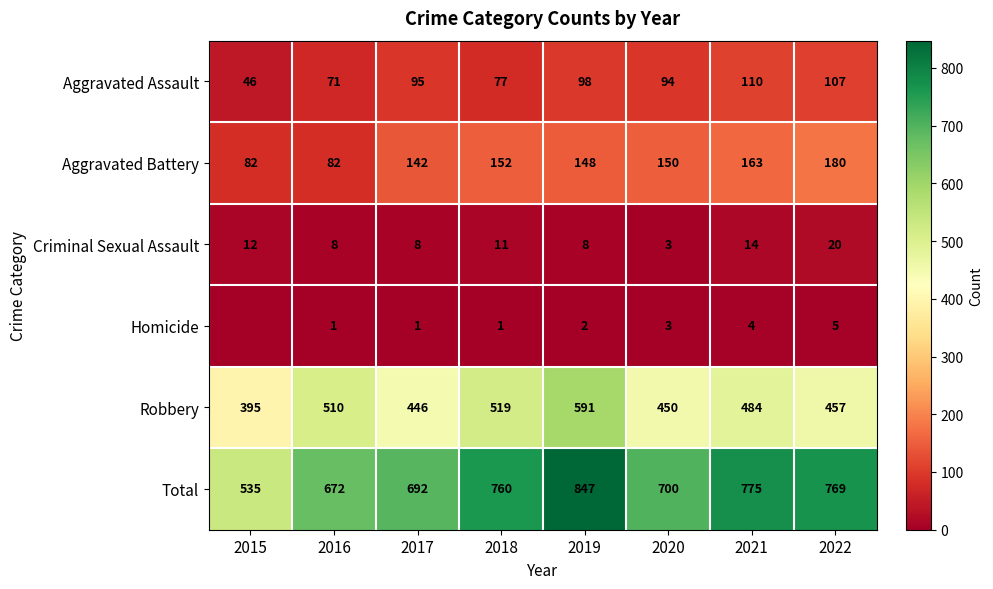

Read the Aggravated Assault value at 2015.

46